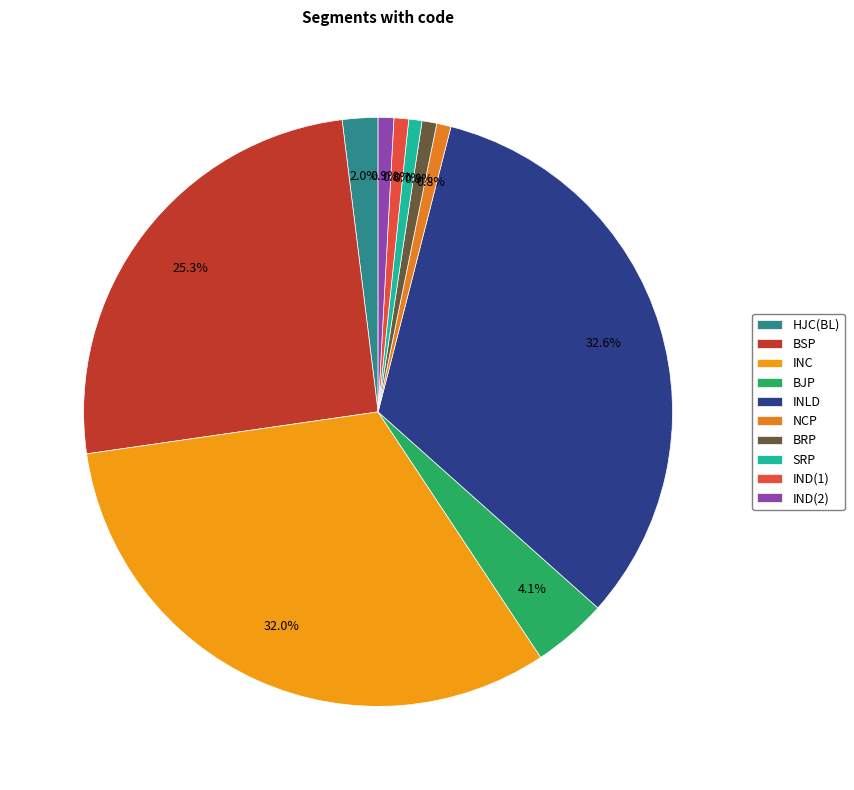

Is it true that NCP is 1% of the pie?

True